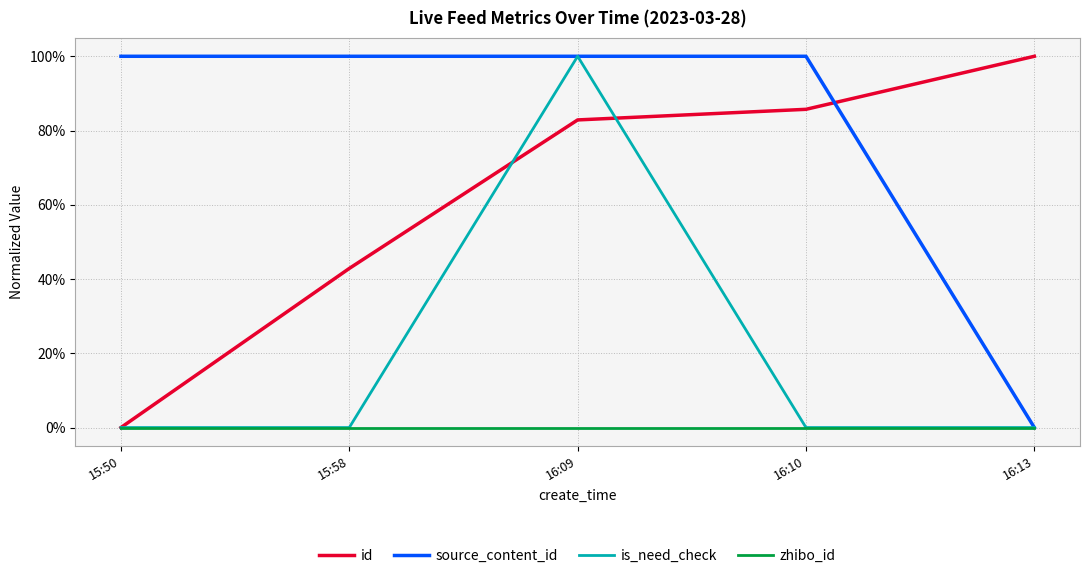

Is it true that is_need_check equals 0.0 at 16:10?

True